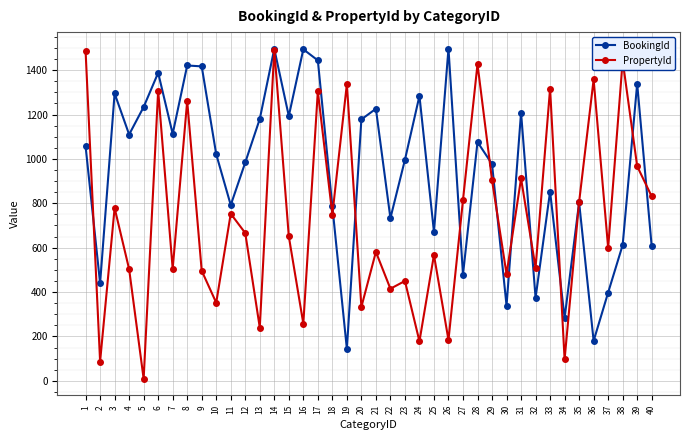

Between 10 and 32, which series saw the biggest shift?

BookingId